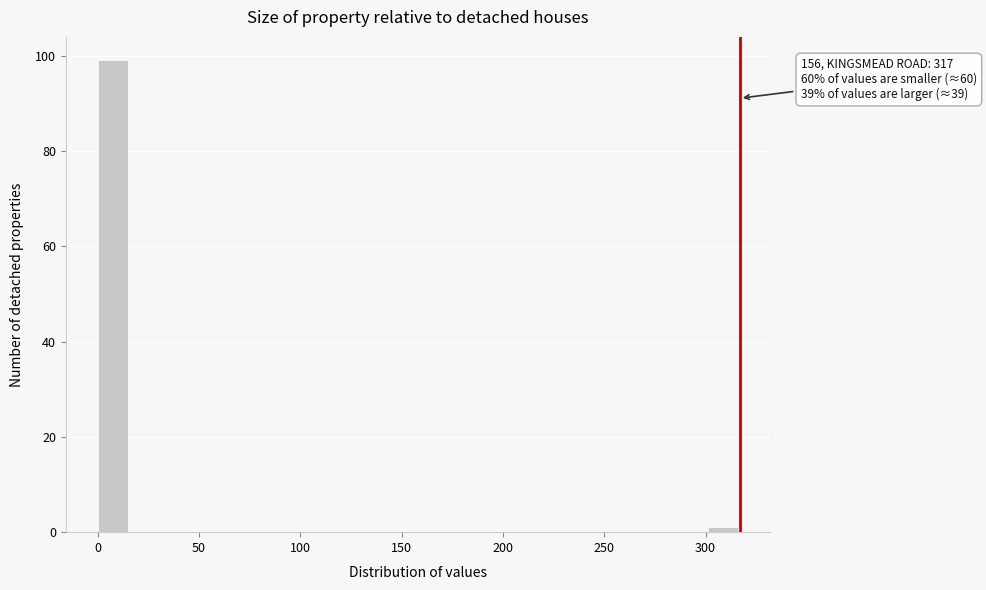

Read against the x-axis, roughly where is the centre of the tallest bar?

10